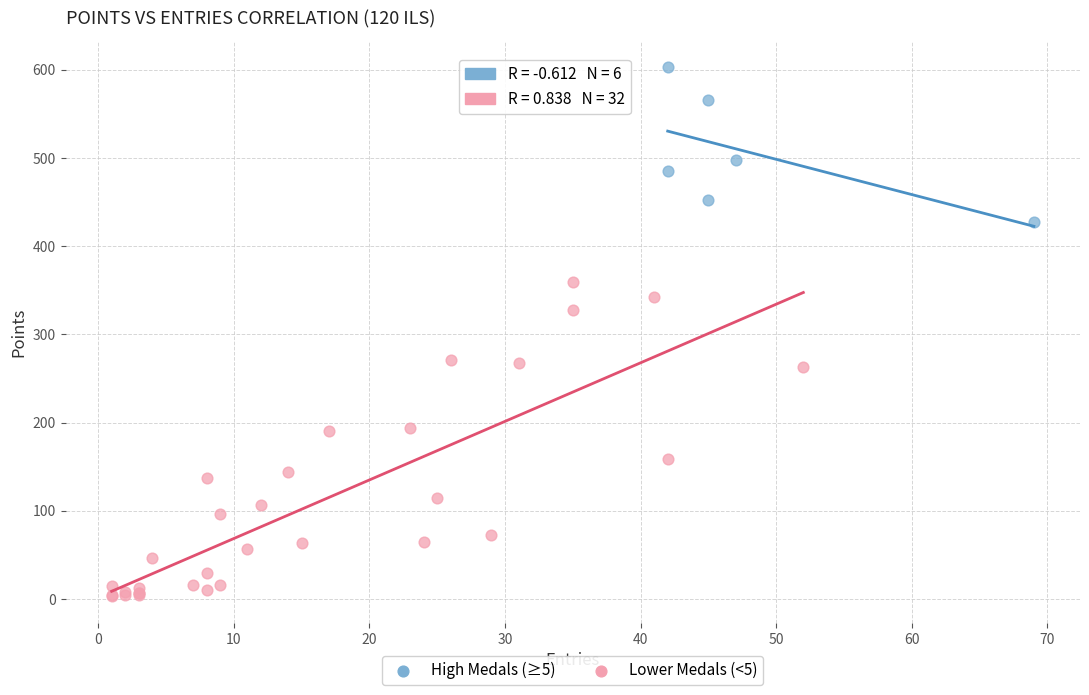

Which series reaches the minimum Y coordinate?

Lower Medals (<5)